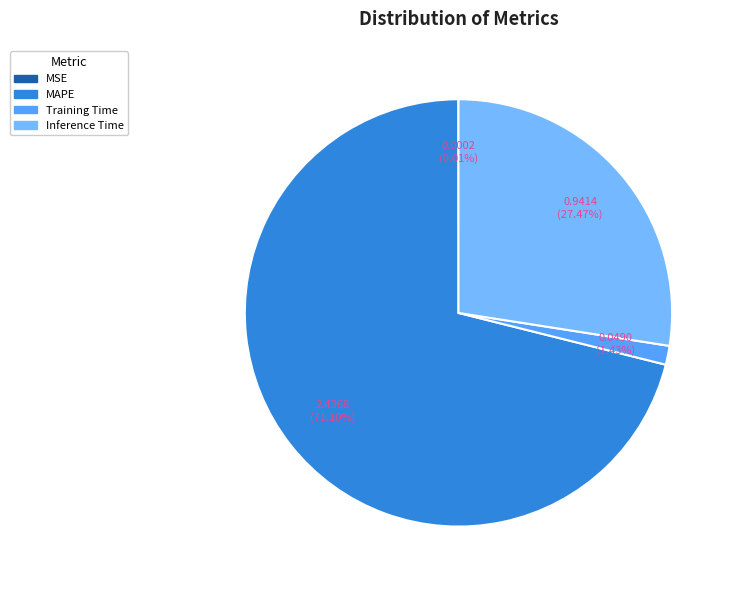

Which slice is the largest?

MAPE